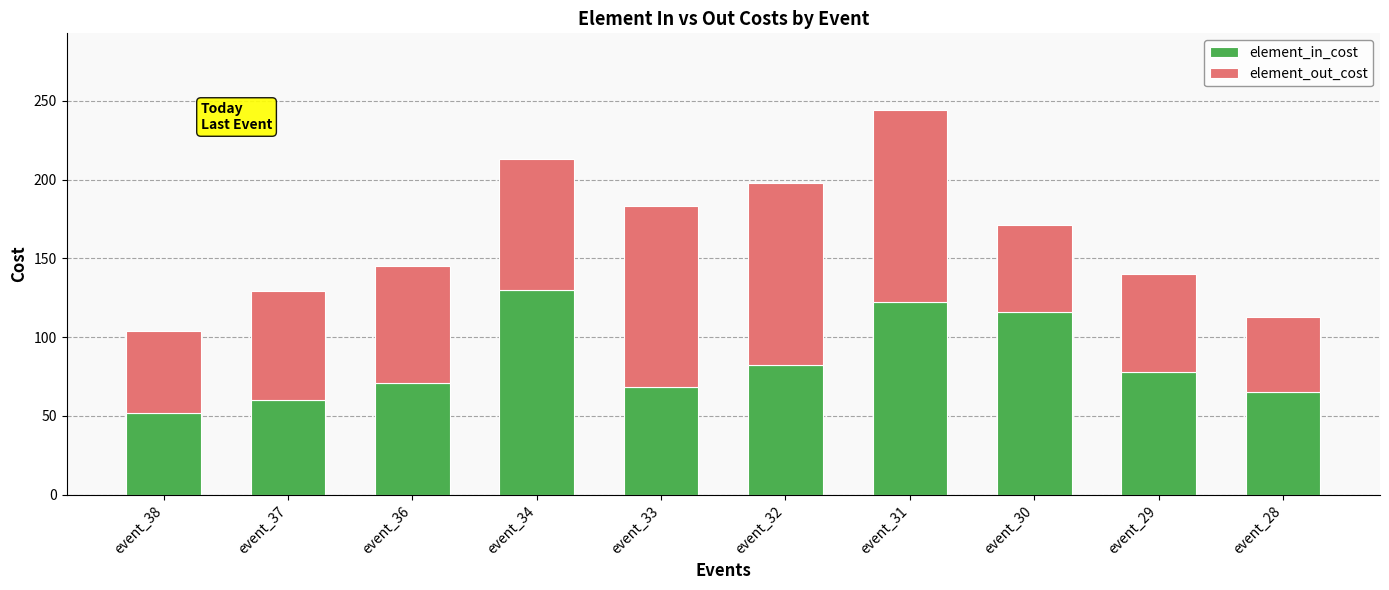

What is the lowest value of the element_in_cost series?

52